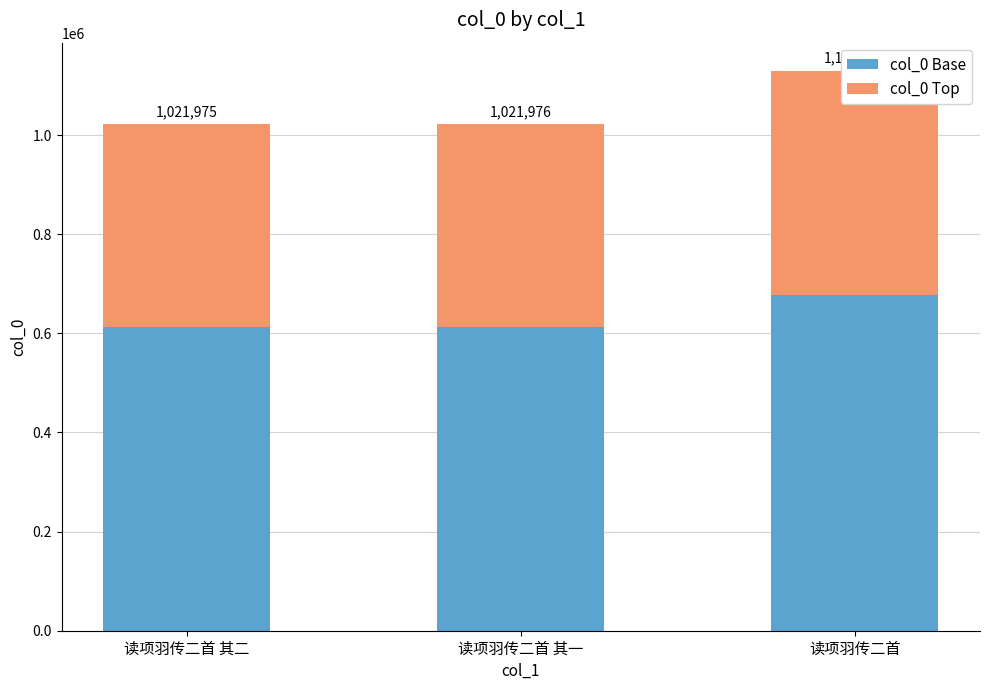

Reading left to right, transcribe all the data shown in this chart.

col_0 Base: 读项羽传二首 其二=613185.0	读项羽传二首 其一=613185.6	读项羽传二首=677985.0
col_0 Top: 读项羽传二首 其二=408790.0	读项羽传二首 其一=408790.4	读项羽传二首=451990.0